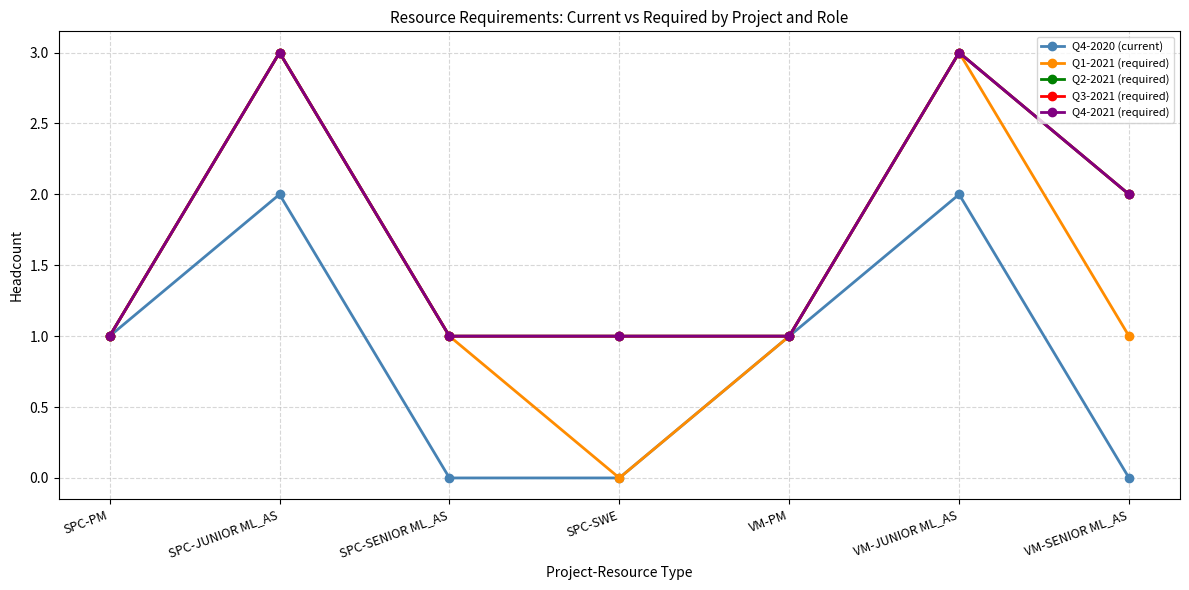

Is this an area chart (filled region under the line)?

No